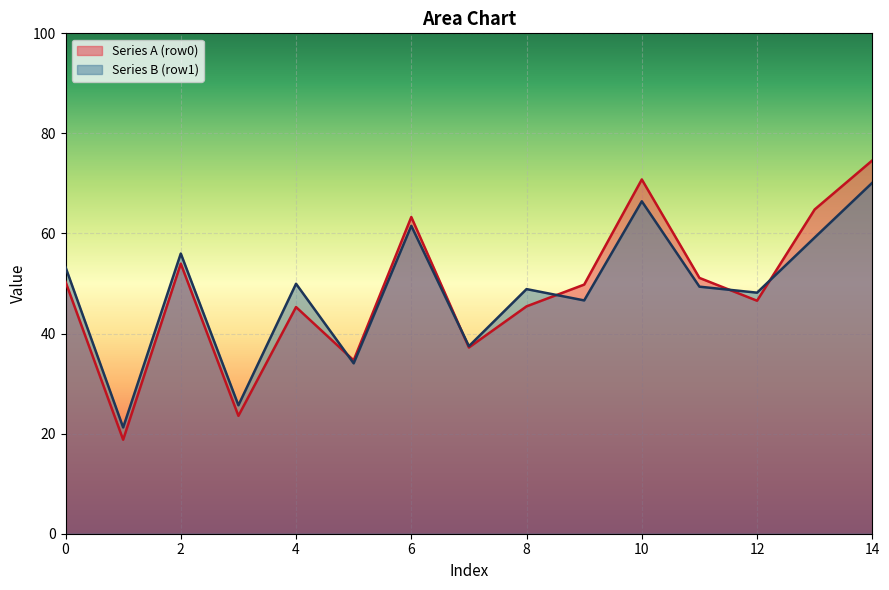

Which series has the largest range (max minus min)?

Series A (row0)